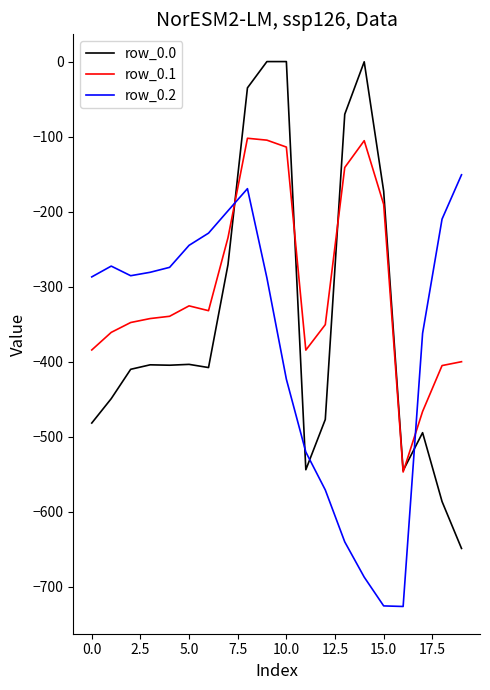

Which series has the largest total across all categories?

row_0.1